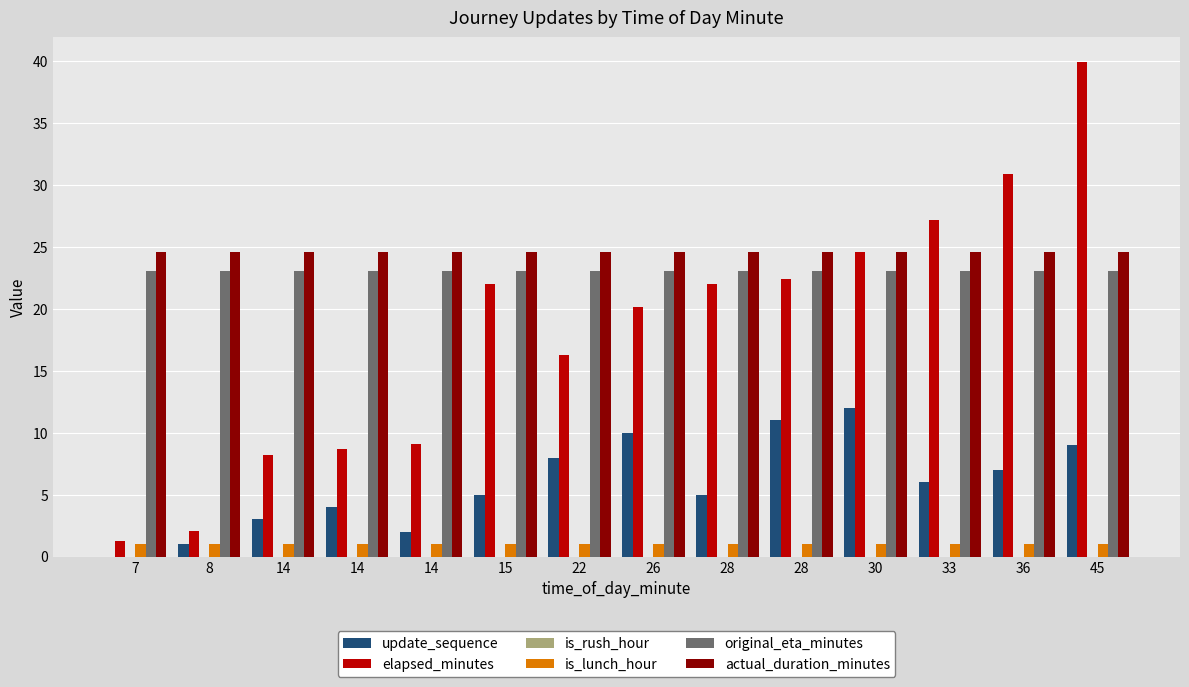

What is the value of the update_sequence bar at the 11th from the left?

12.0